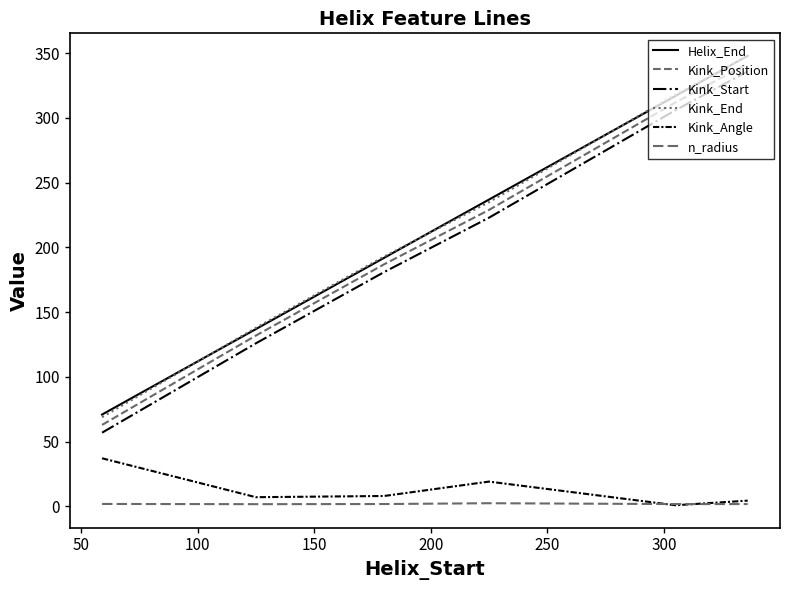

Is this an area chart (filled region under the line)?

No